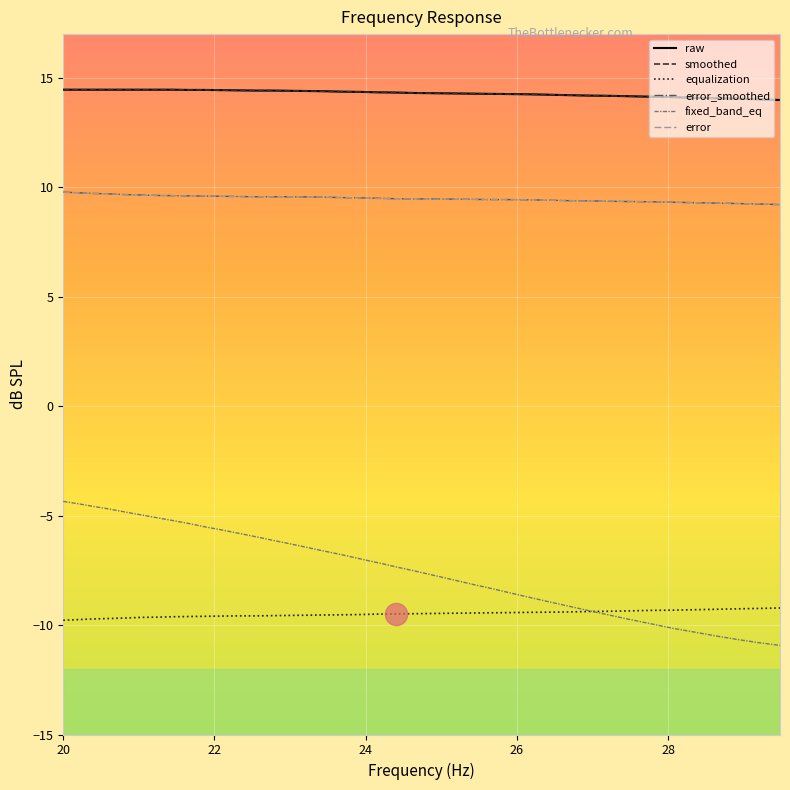

What is the value of the smoothed point at the 35th from the left?

14.1